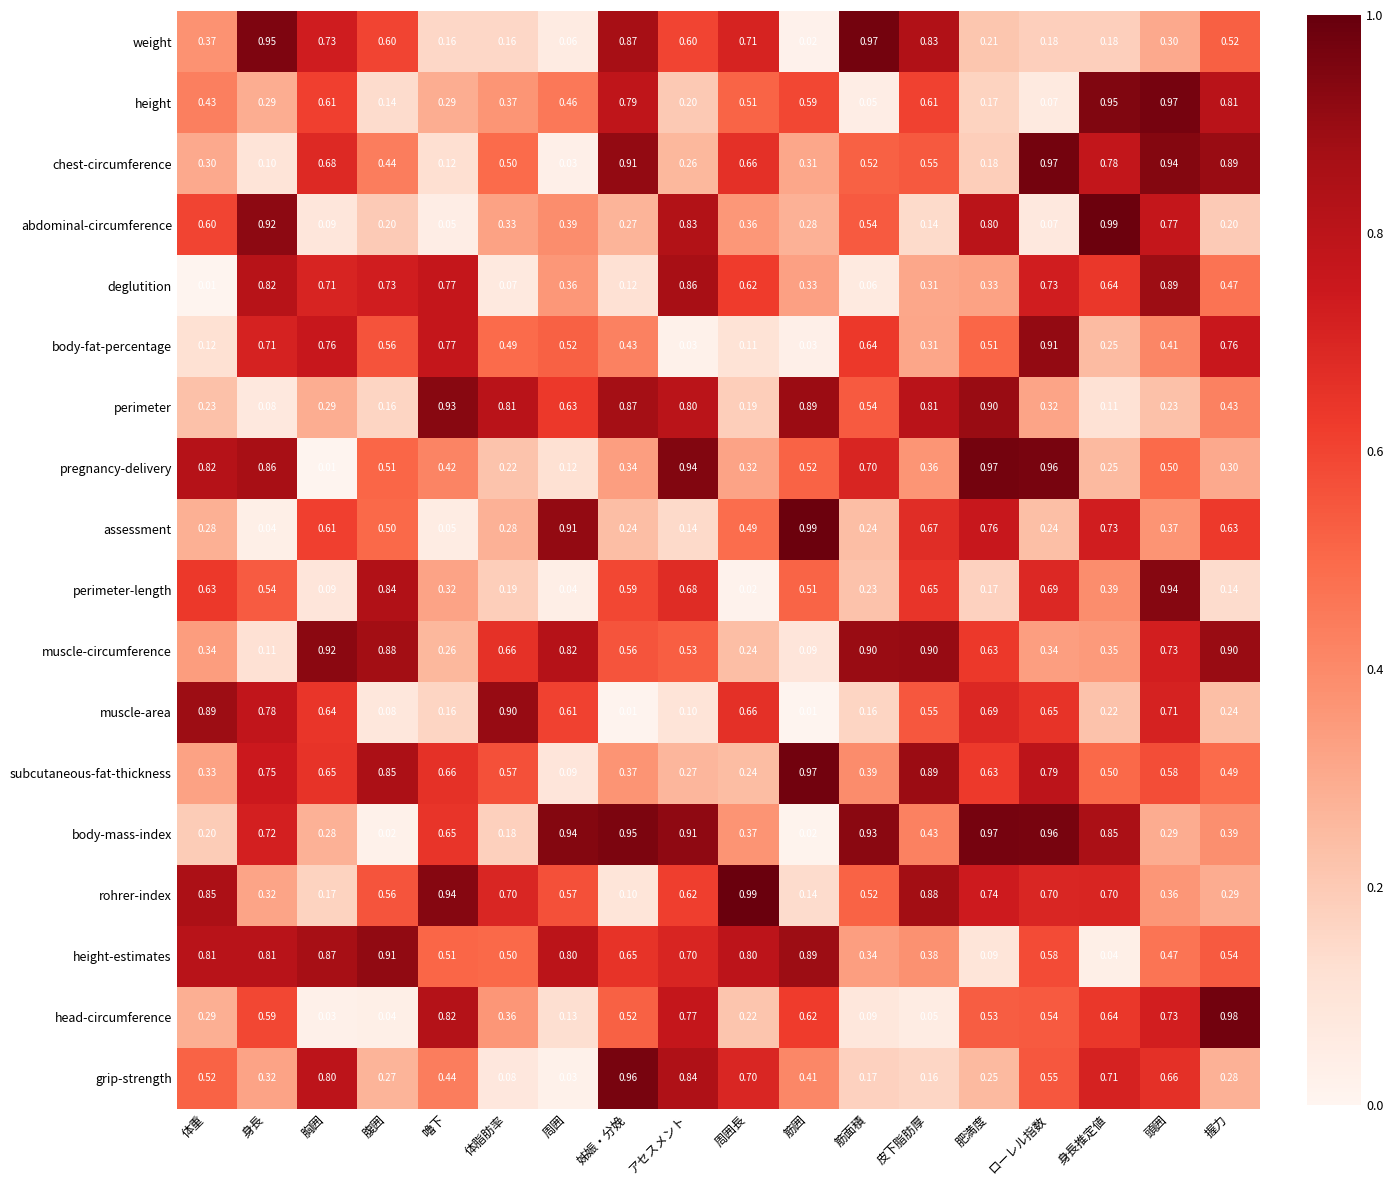

At which label does deglutition reach its peak?

頭囲